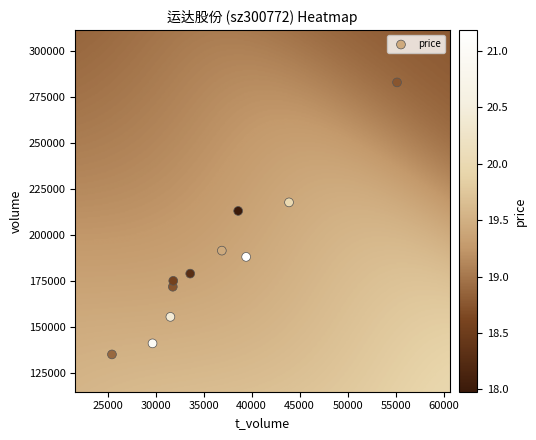

What is the average Y value?

186406